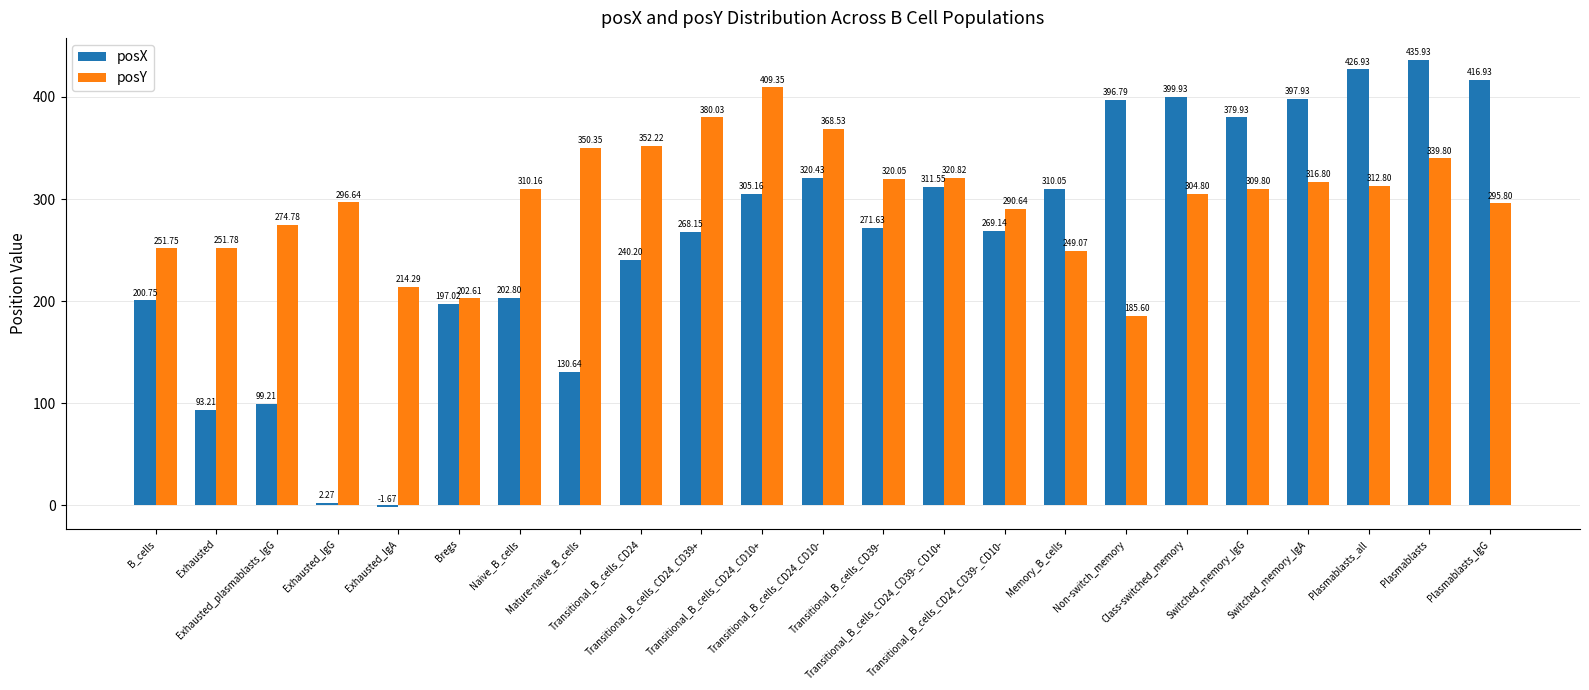

What is the label of the 12th bar from the right?

Transitional_B_cells_CD24_CD10-